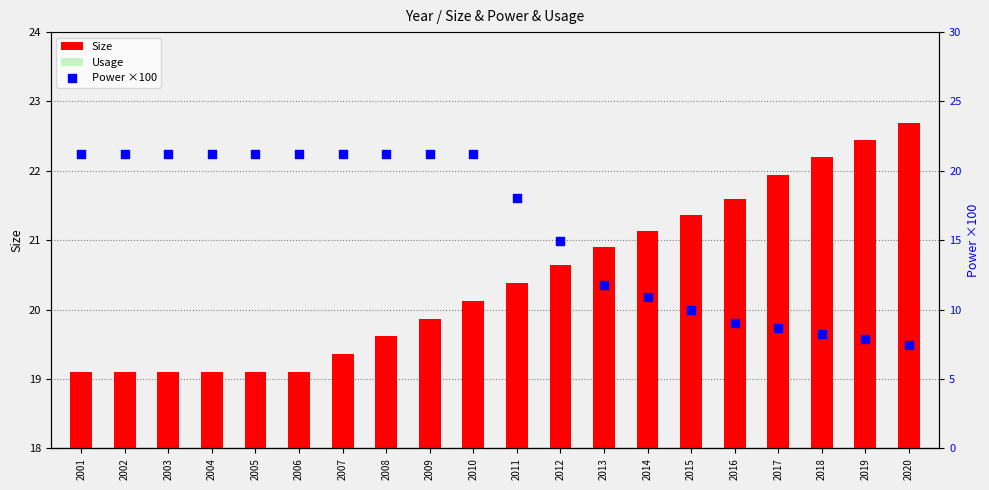

Which series has the largest total across all categories?

Size